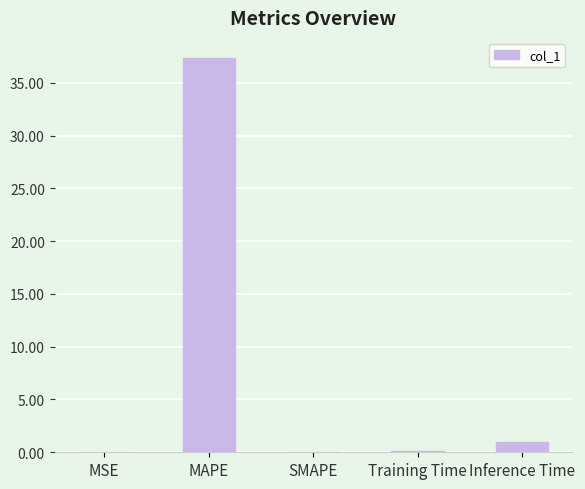

Which has a higher value, Training Time or MAPE?

MAPE